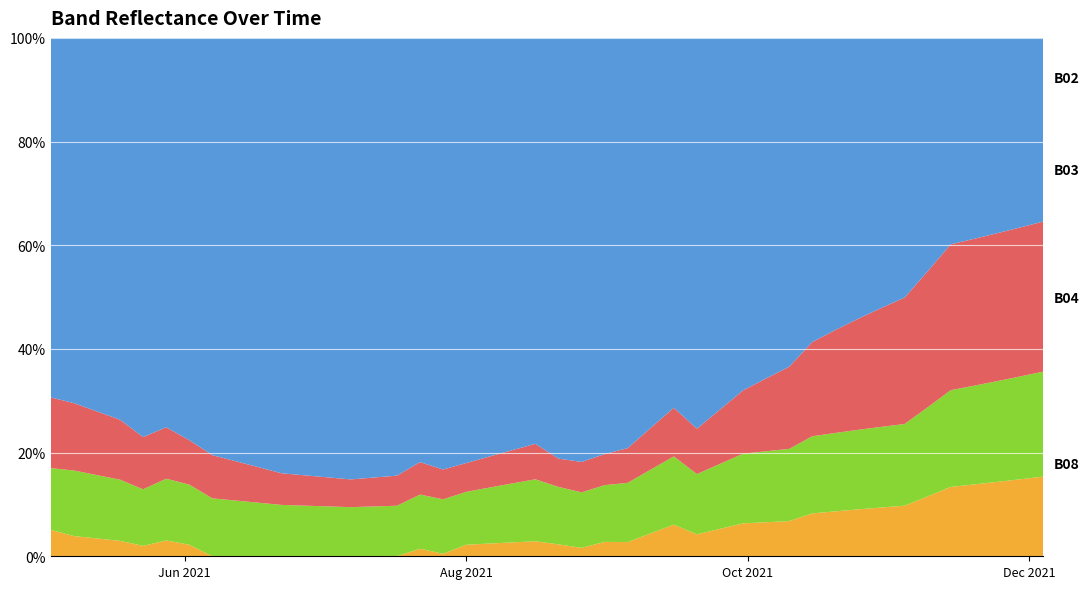

Reading left to right, what are all the values shown in this chart?

B02: 2021-05-03=0.0	2021-05-08=0.0	2021-05-18=0.0	2021-05-23=0.0	2021-05-28=0.0	2021-06-02=0.0	2021-06-07=0.0	2021-06-12=0.0	2021-06-17=0.0	2021-06-22=0.0	2021-07-07=0.0	2021-07-17=0.0	2021-07-22=0.0	2021-07-27=0.0	2021-08-01=0.0	2021-08-06=0.0	2021-08-11=0.0	2021-08-16=0.0	2021-08-21=0.0	2021-08-26=0.0	2021-08-31=0.0	2021-09-05=0.0	2021-09-10=0.0	2021-09-15=0.0	2021-09-20=0.0	2021-09-25=0.0	2021-09-30=0.0	2021-10-05=0.0	2021-10-10=0.0	2021-10-15=0.0	2021-10-20=0.0	2021-10-25=0.0	2021-10-30=0.1	2021-11-04=0.1	2021-11-09=0.1	2021-11-14=0.1	2021-11-19=0.1	2021-11-24=0.1	2021-11-29=0.1	2021-12-04=0.1
B03: 2021-05-03=0.0	2021-05-08=0.1	2021-05-18=0.0	2021-05-23=0.0	2021-05-28=0.0	2021-06-02=0.0	2021-06-07=0.0	2021-06-12=0.0	2021-06-17=0.0	2021-06-22=0.0	2021-07-07=0.0	2021-07-17=0.0	2021-07-22=0.0	2021-07-27=0.0	2021-08-01=0.0	2021-08-06=0.0	2021-08-11=0.0	2021-08-16=0.0	2021-08-21=0.0	2021-08-26=0.0	2021-08-31=0.1	2021-09-05=0.1	2021-09-10=0.1	2021-09-15=0.1	2021-09-20=0.1	2021-09-25=0.1	2021-09-30=0.1	2021-10-05=0.1	2021-10-10=0.1	2021-10-15=0.1	2021-10-20=0.1	2021-10-25=0.1	2021-10-30=0.1	2021-11-04=0.1	2021-11-09=0.1	2021-11-14=0.1	2021-11-19=0.1	2021-11-24=0.1	2021-11-29=0.1	2021-12-04=0.1
B04: 2021-05-03=0.1	2021-05-08=0.1	2021-05-18=0.0	2021-05-23=0.0	2021-05-28=0.0	2021-06-02=0.0	2021-06-07=0.0	2021-06-12=0.0	2021-06-17=0.0	2021-06-22=0.0	2021-07-07=0.0	2021-07-17=0.0	2021-07-22=0.0	2021-07-27=0.0	2021-08-01=0.0	2021-08-06=0.0	2021-08-11=0.0	2021-08-16=0.0	2021-08-21=0.0	2021-08-26=0.0	2021-08-31=0.0	2021-09-05=0.0	2021-09-10=0.0	2021-09-15=0.0	2021-09-20=0.0	2021-09-25=0.0	2021-09-30=0.1	2021-10-05=0.1	2021-10-10=0.1	2021-10-15=0.1	2021-10-20=0.1	2021-10-25=0.1	2021-10-30=0.1	2021-11-04=0.1	2021-11-09=0.1	2021-11-14=0.2	2021-11-19=0.2	2021-11-24=0.2	2021-11-29=0.2	2021-12-04=0.1
B08: 2021-05-03=0.3	2021-05-08=0.3	2021-05-18=0.3	2021-05-23=0.3	2021-05-28=0.3	2021-06-02=0.3	2021-06-07=0.3	2021-06-12=0.3	2021-06-17=0.3	2021-06-22=0.3	2021-07-07=0.3	2021-07-17=0.3	2021-07-22=0.3	2021-07-27=0.3	2021-08-01=0.3	2021-08-06=0.3	2021-08-11=0.3	2021-08-16=0.3	2021-08-21=0.3	2021-08-26=0.4	2021-08-31=0.4	2021-09-05=0.4	2021-09-10=0.4	2021-09-15=0.3	2021-09-20=0.4	2021-09-25=0.3	2021-09-30=0.3	2021-10-05=0.3	2021-10-10=0.3	2021-10-15=0.3	2021-10-20=0.3	2021-10-25=0.3	2021-10-30=0.3	2021-11-04=0.3	2021-11-09=0.2	2021-11-14=0.2	2021-11-19=0.2	2021-11-24=0.2	2021-11-29=0.2	2021-12-04=0.2